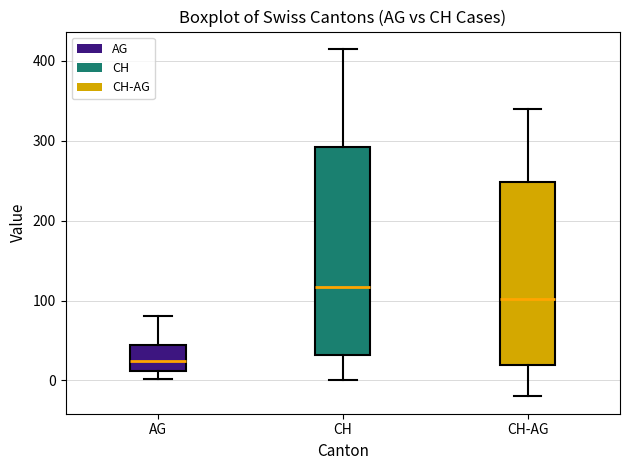

Reading left to right, transcribe this box plot: for each box, give where its median line is, the range the box spans, and where its two whiskers end, as read against the y-axis. The values are not printed on the chart, so give them approximately, as read against the axis.

AG: median 20, box 10 to 40, whiskers 0 to 80
CH: median 120, box 30 to 290, whiskers 0 to 420
CH-AG: median 100, box 20 to 250, whiskers -20 to 340